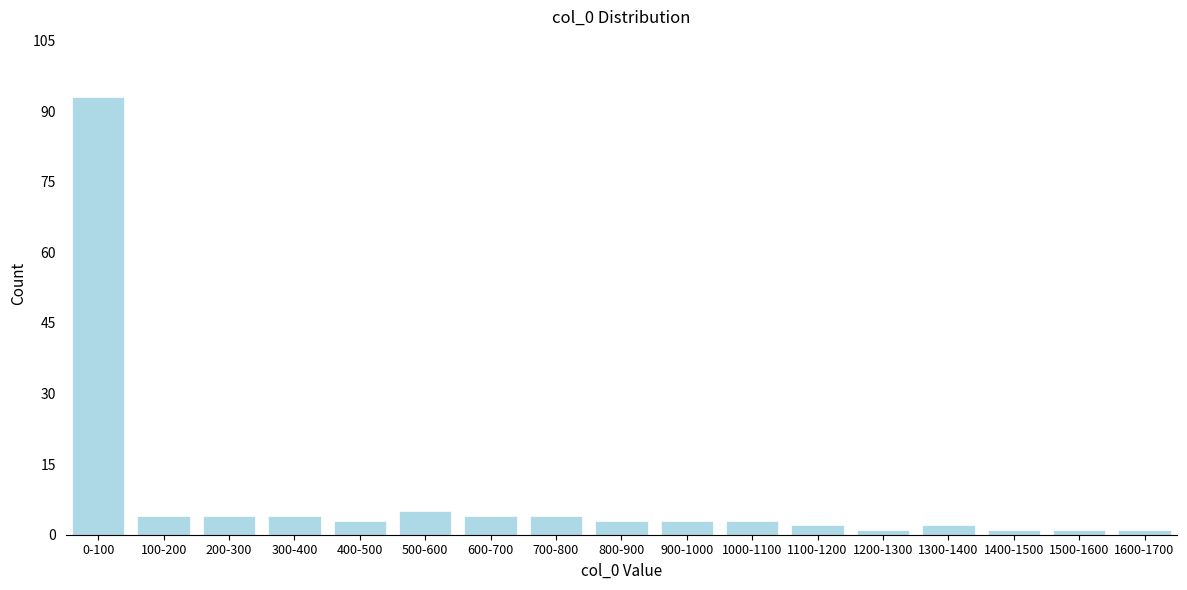

Reading right to left, extract all data points from this chart.

1600-1700=1	1500-1600=1	1400-1500=1	1300-1400=2	1200-1300=1	1100-1200=2	1000-1100=3	900-1000=3	800-900=3	700-800=4	600-700=4	500-600=5	400-500=3	300-400=4	200-300=4	100-200=4	0-100=93